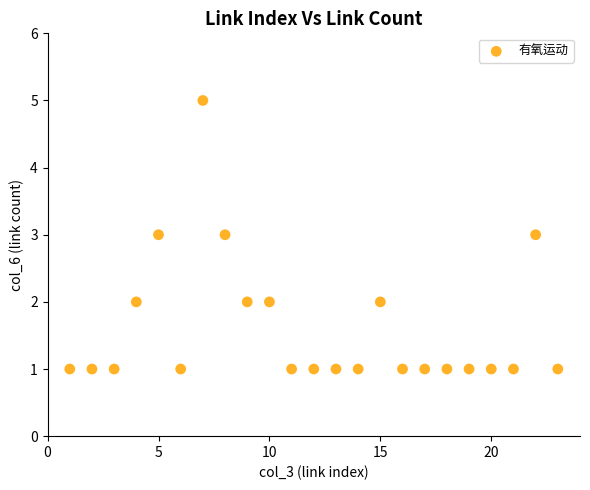

What is the range of Y values (max minus min)?

4